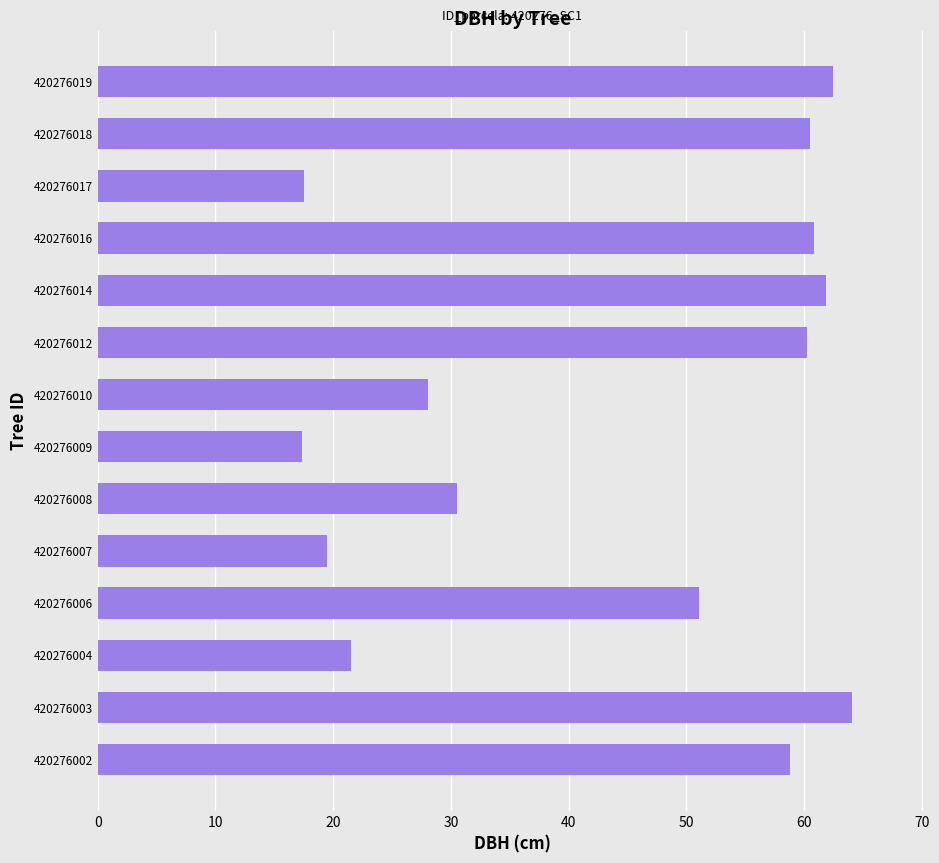

What is the difference between the maximum and minimum values?

46.7